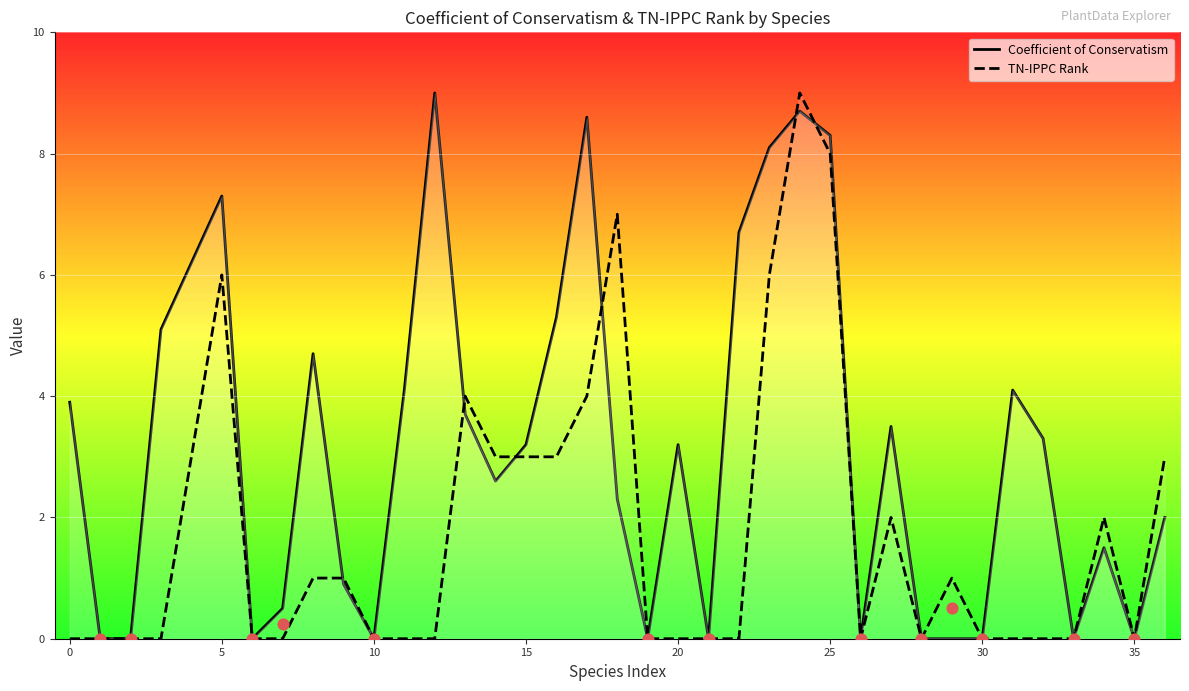

What are all the series names shown in the legend?

Coefficient of Conservatism, TN-IPPC Rank